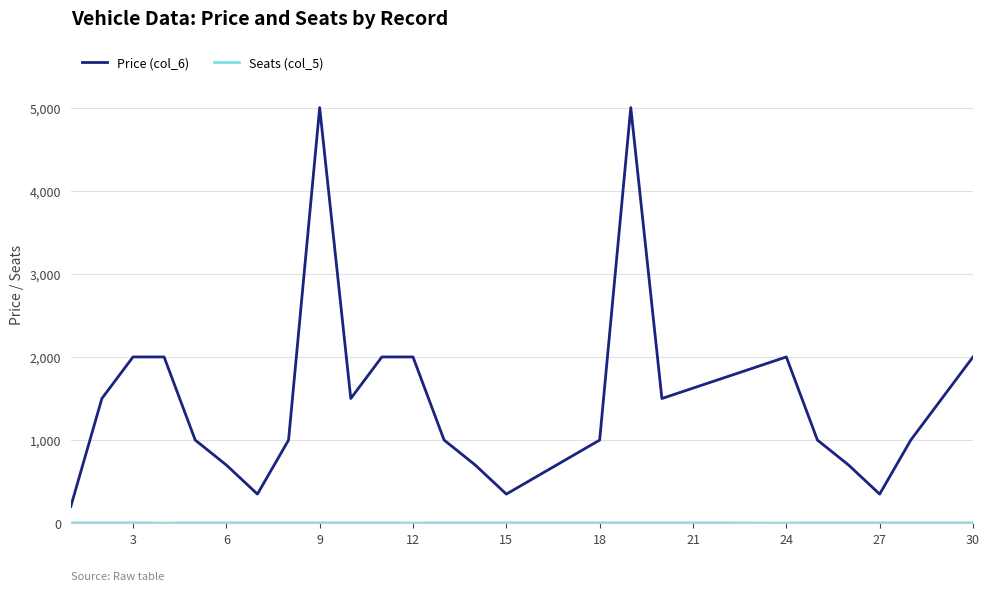

Does the chart have visible grid lines?

Yes